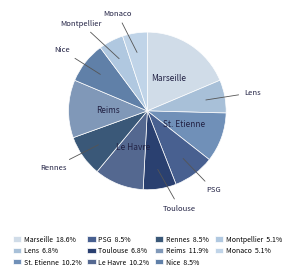

What is the largest slice in the pie chart?

Marseille